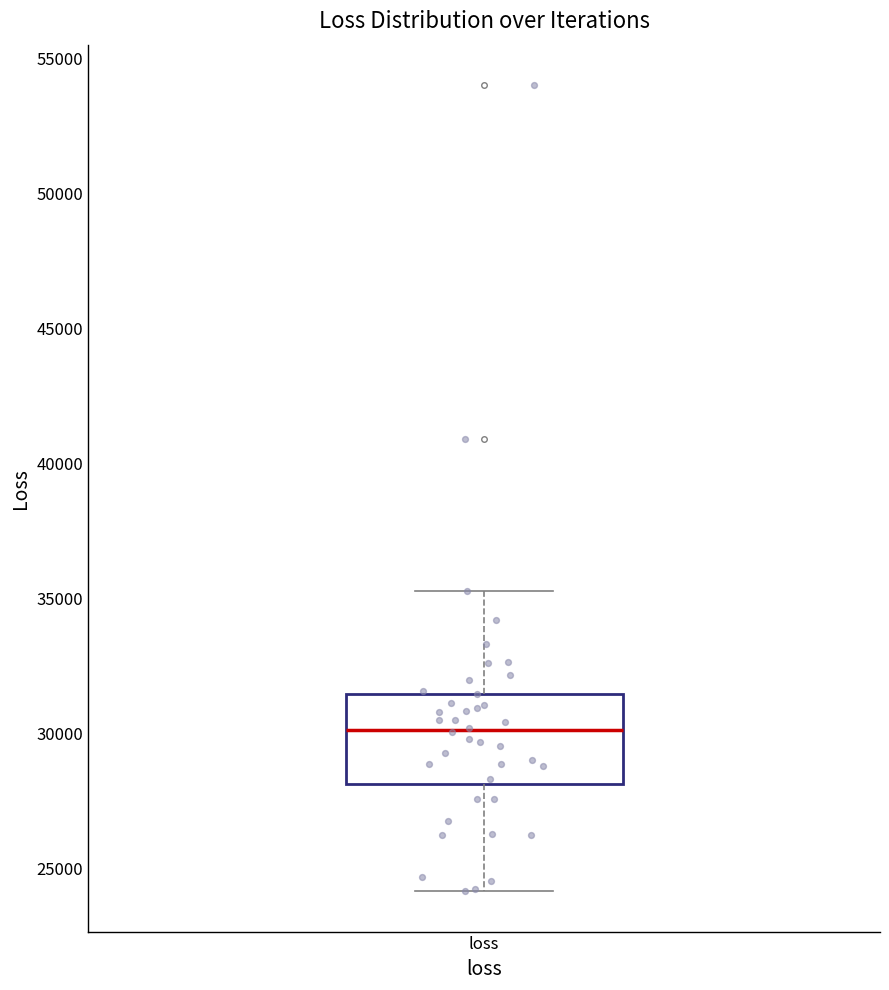

Read this box plot against the y-axis: the position of the median line, the range covered by the box, and the ends of both whiskers. The values are not printed on the chart, so give them approximately, as read against the axis.

median 30000, box 28000 to 31500, whiskers 24000 to 35500